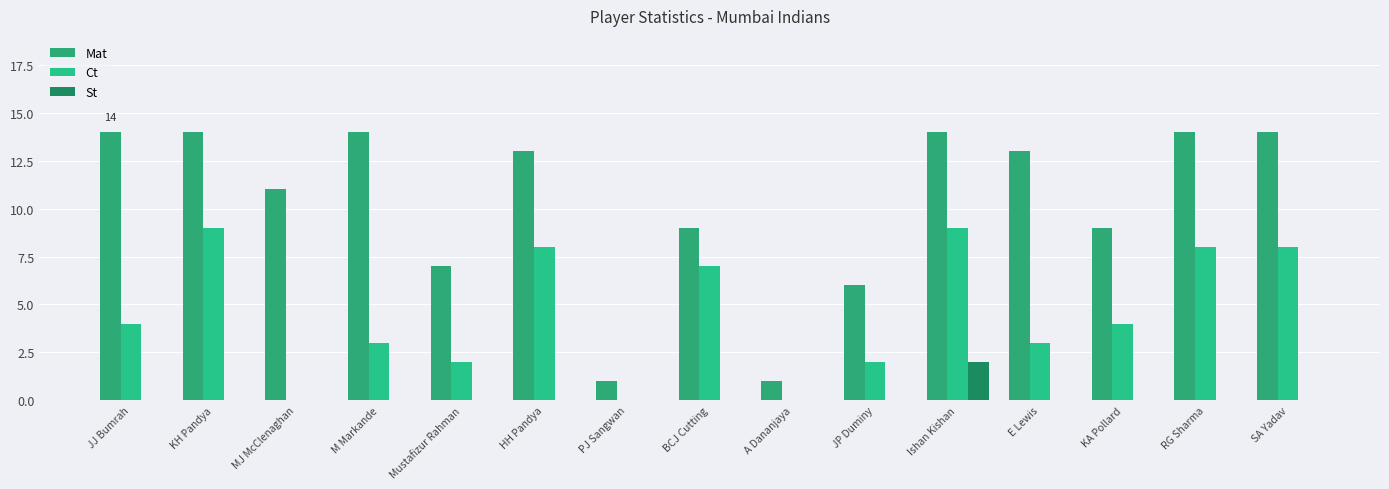

How many categories are shown in the chart?

15